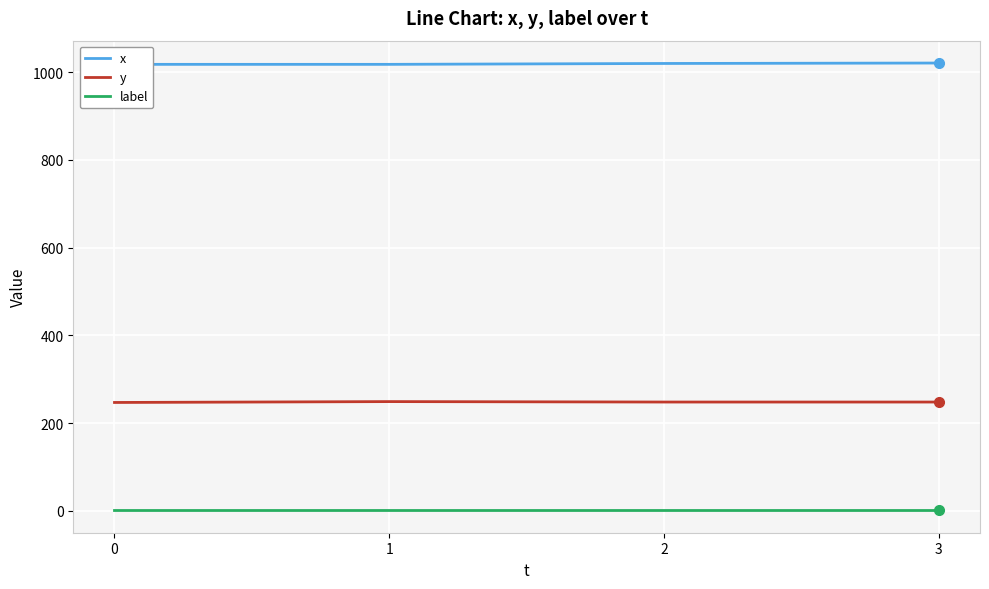

What is the difference between the maximum and minimum values in the x series?

3